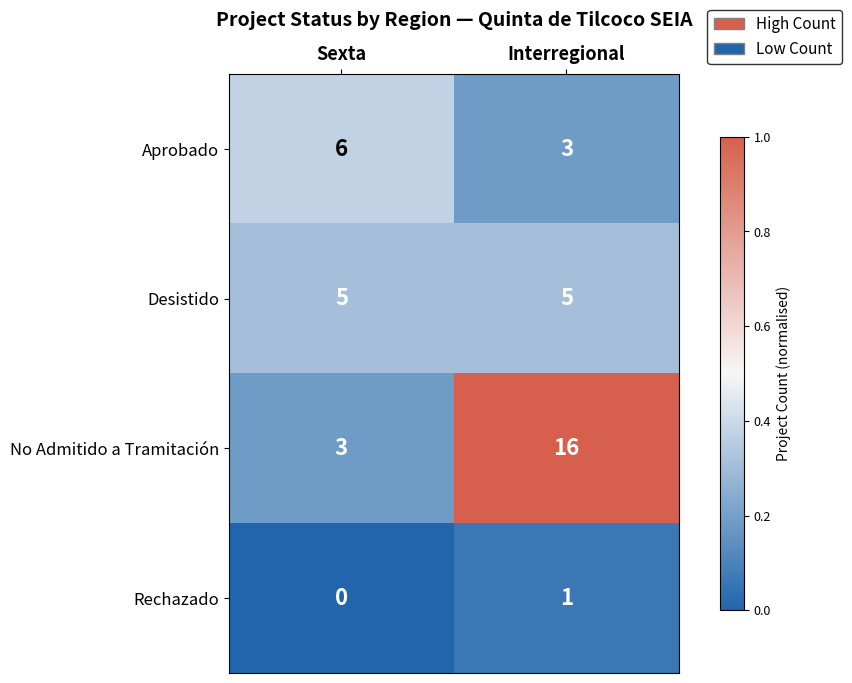

The Desistido series shows 5 at Interregional. True or false?

True